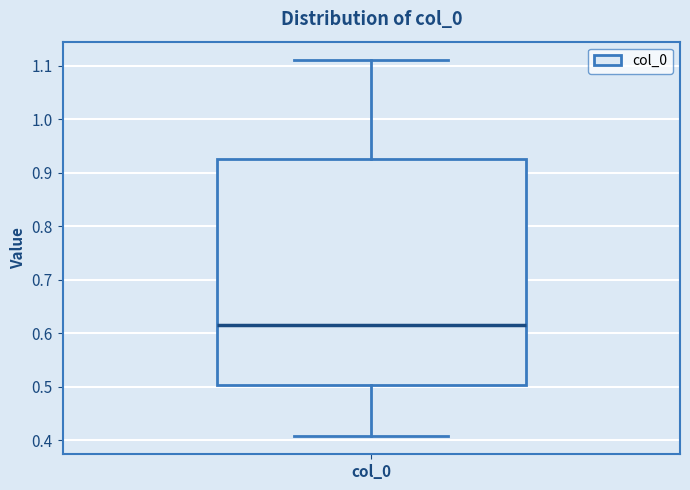

Read this box plot against the y-axis: the position of the median line, the range covered by the box, and the ends of both whiskers. The values are not printed on the chart, so give them approximately, as read against the axis.

median 0.62, box 0.50 to 0.93, whiskers 0.41 to 1.11